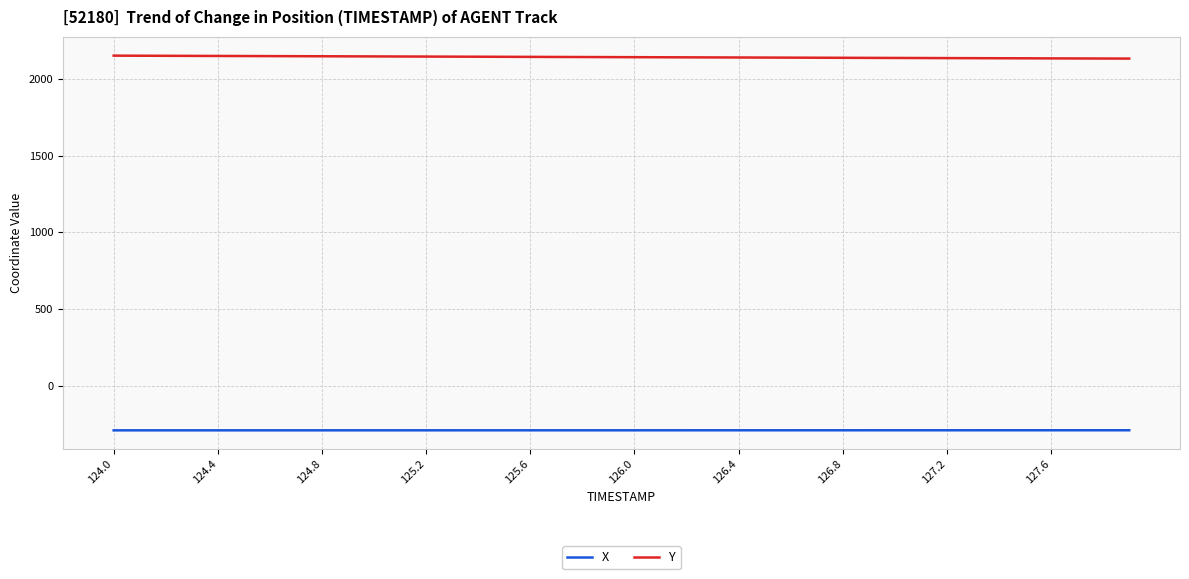

True or false: X and Y cross at least once.

False